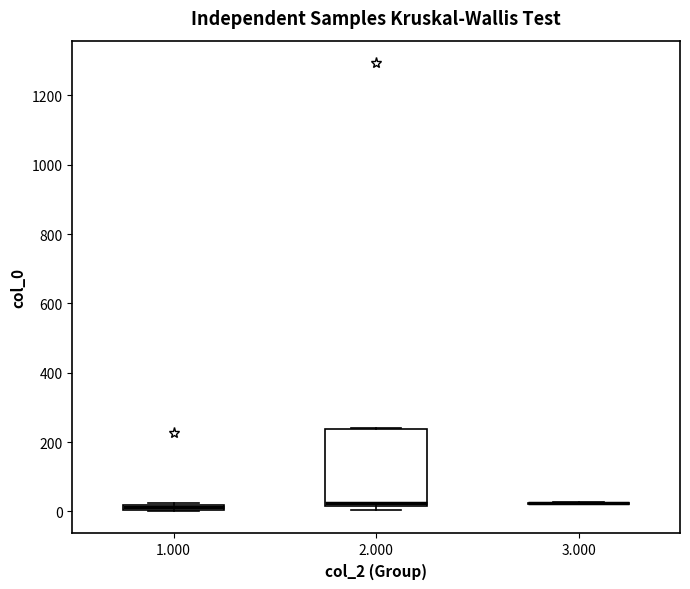

Where is the upper edge of the box at x = 1.000 on the y-axis? The values are not printed on the chart, so give them approximately, as read against the axis.

20